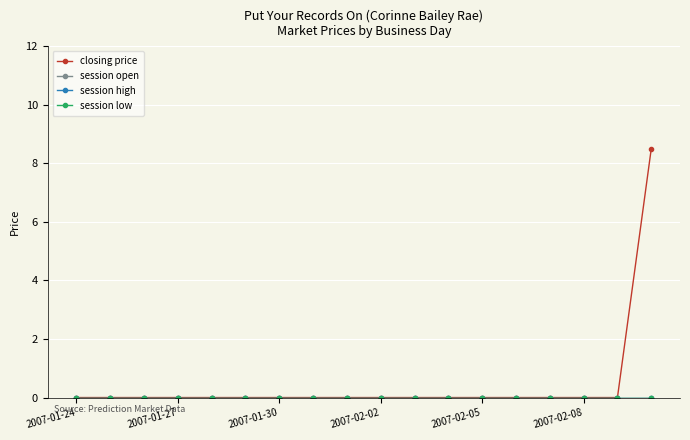

True or false: session open and closing price cross at least once.

False